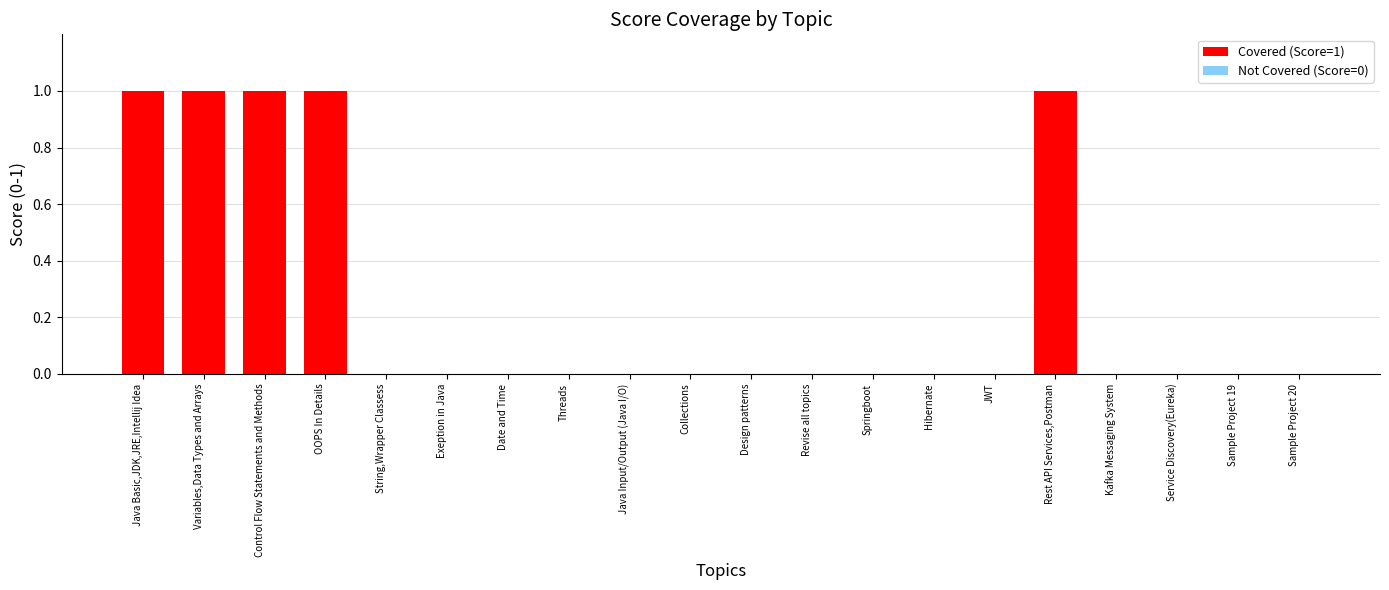

True or false: the data shows 1 at Java Basic,JDK,JRE,Intellij Idea.

True